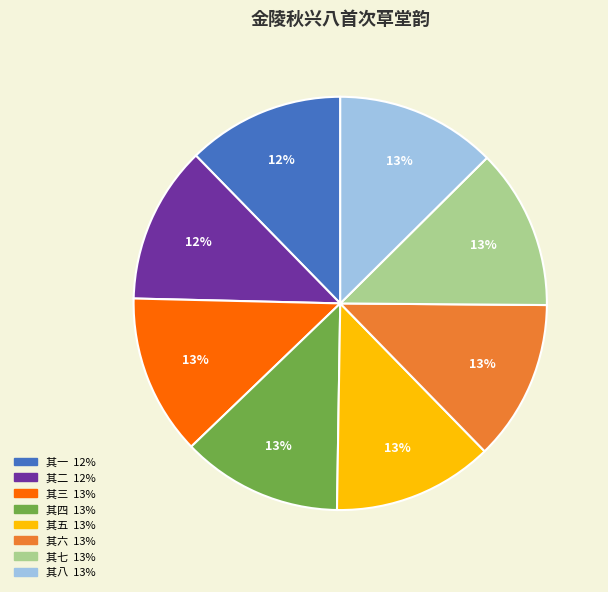

Is there a majority slice in this chart?

No